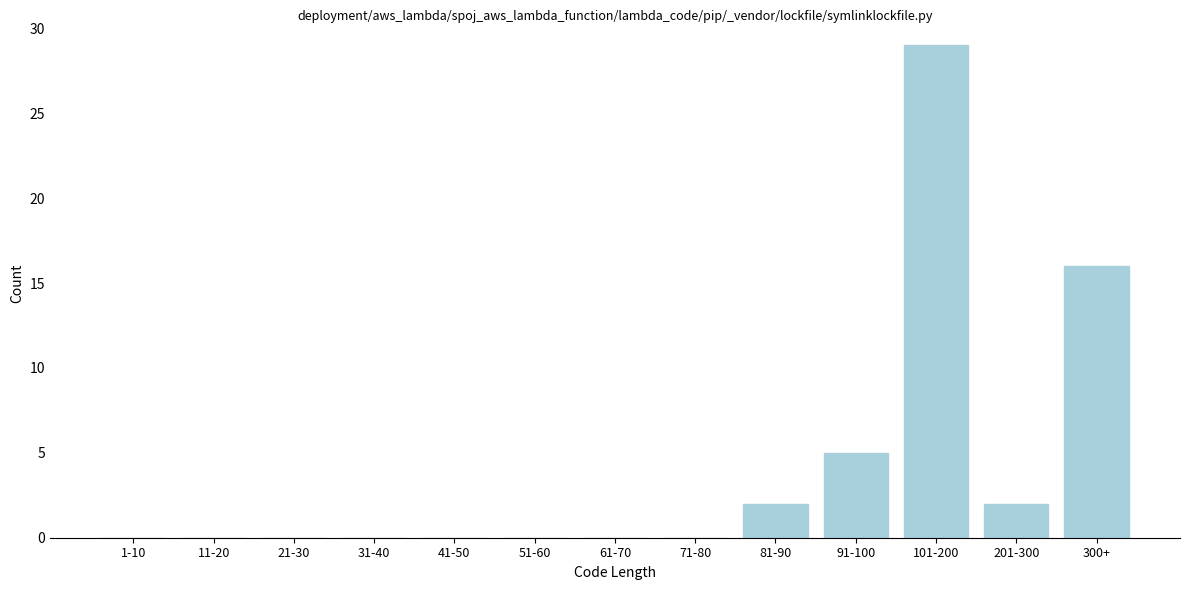

Reading left to right, transcribe all the data shown in this chart.

1-10=0	11-20=0	21-30=0	31-40=0	41-50=0	51-60=0	61-70=0	71-80=0	81-90=2	91-100=5	101-200=29	201-300=2	300+=16